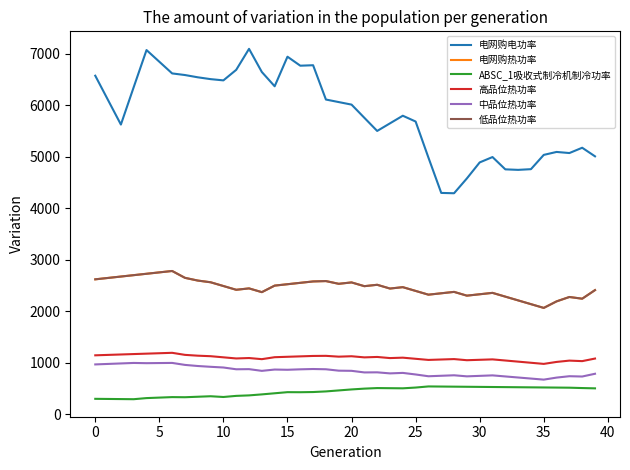

What is the lowest value of the ABSC_1吸收式制冷机制冷功率 series?

295.7